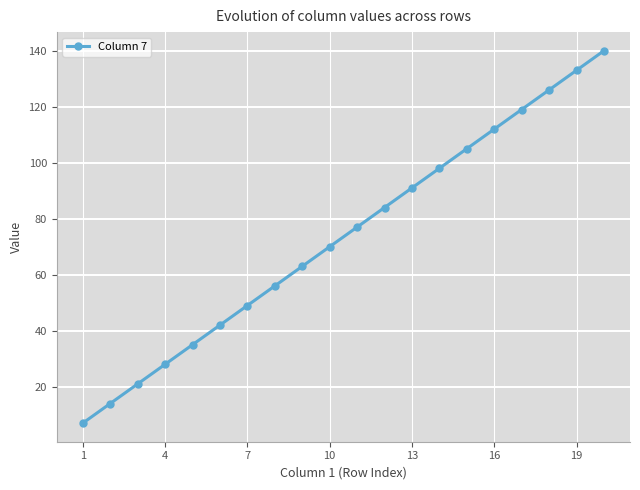

True or false: there are more than 0 points higher than both neighbors.

False